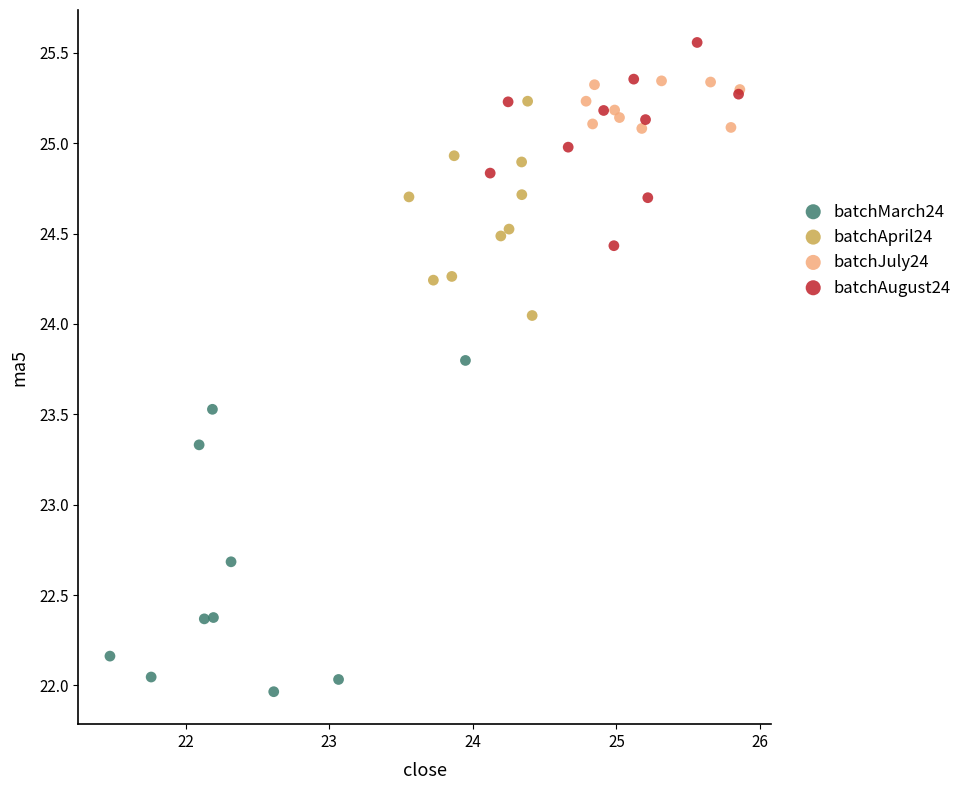

Which series has the widest spread of Y values?

batchMarch24